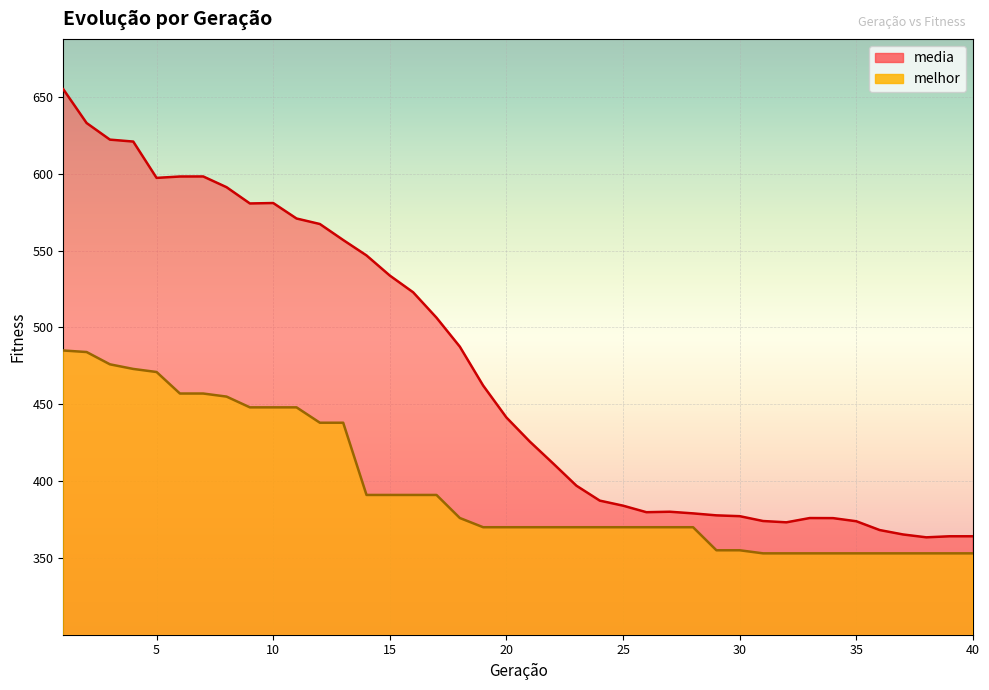

In media, how many points are higher than both neighbors (excluding endpoints)?

4